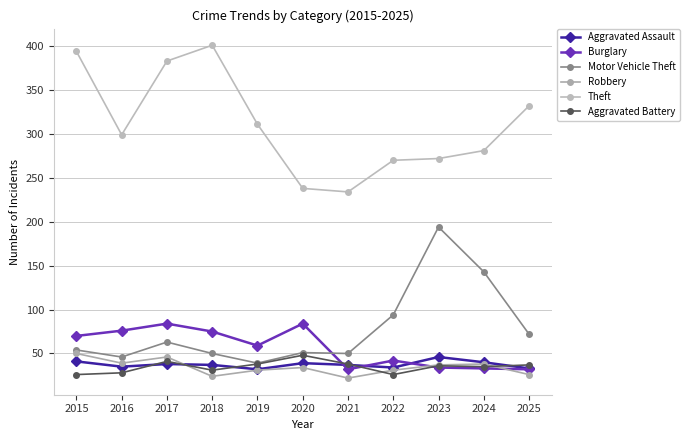

Which category has the lowest value in the Theft series?

2021